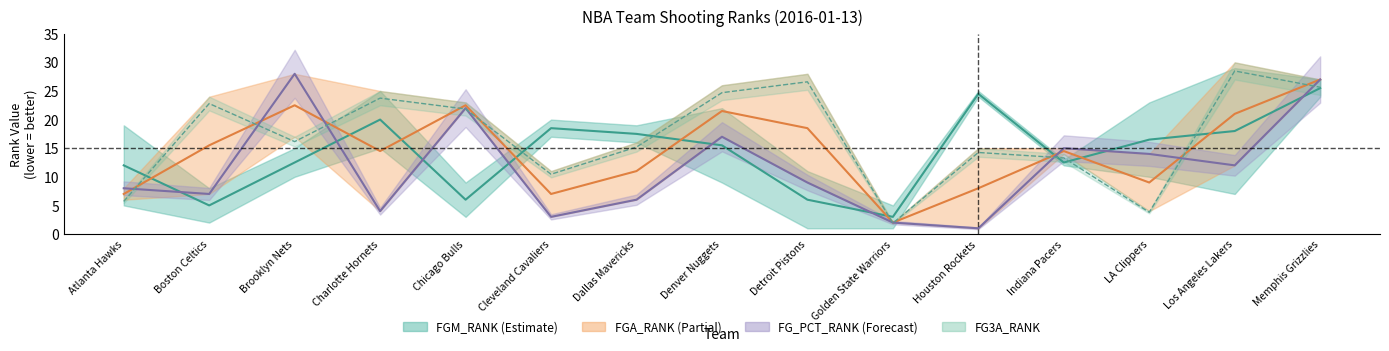

Where do FG3A_RANK and FG_PCT_RANK first cross each other?

Atlanta Hawks and Boston Celtics